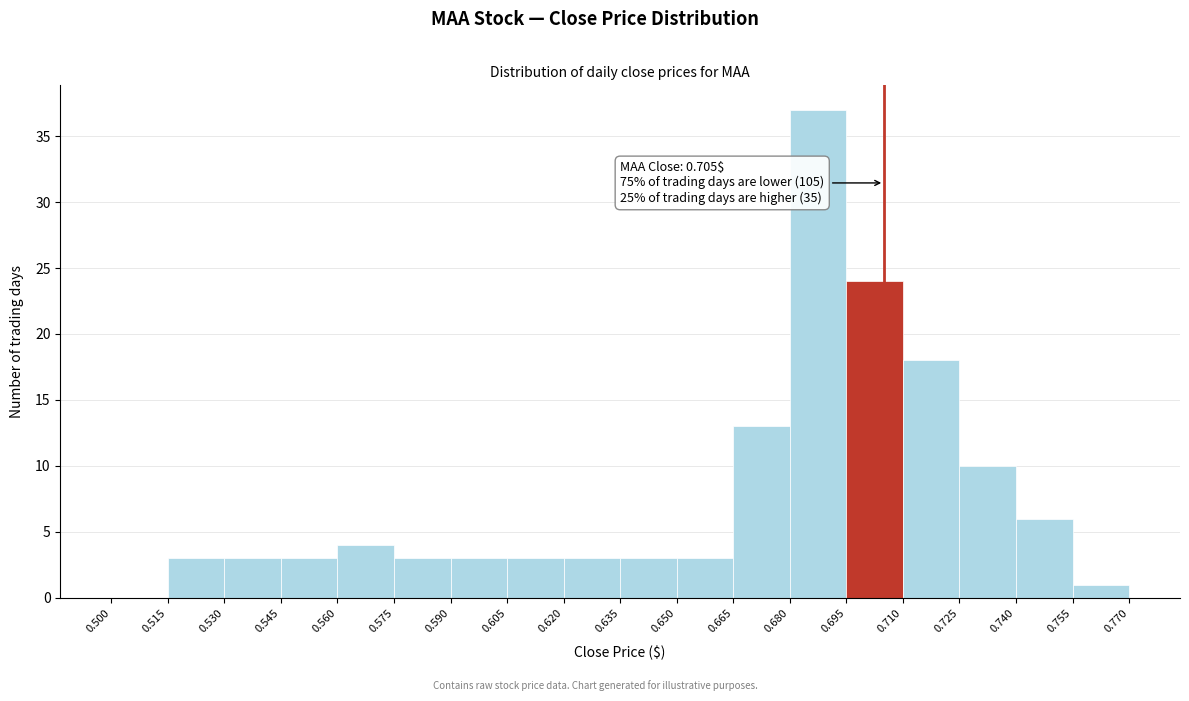

Over which range of the x-axis is the bar tallest?

0.680 to 0.695